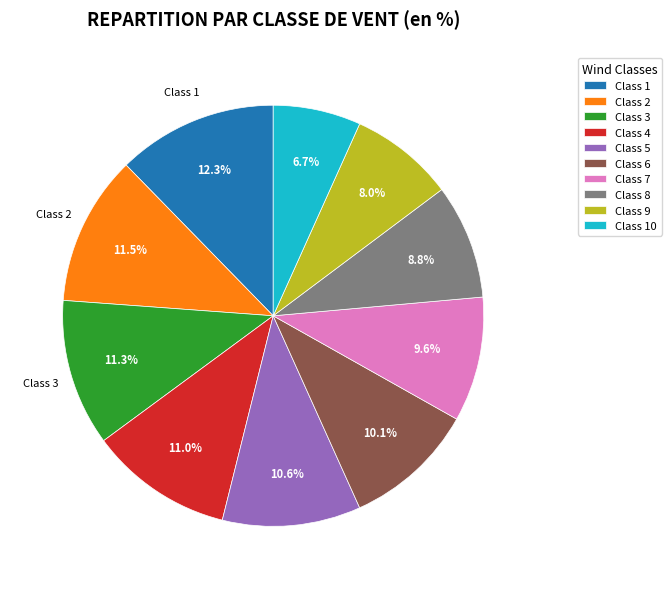

True or false: Class 1 accounts for 12% of the total.

True